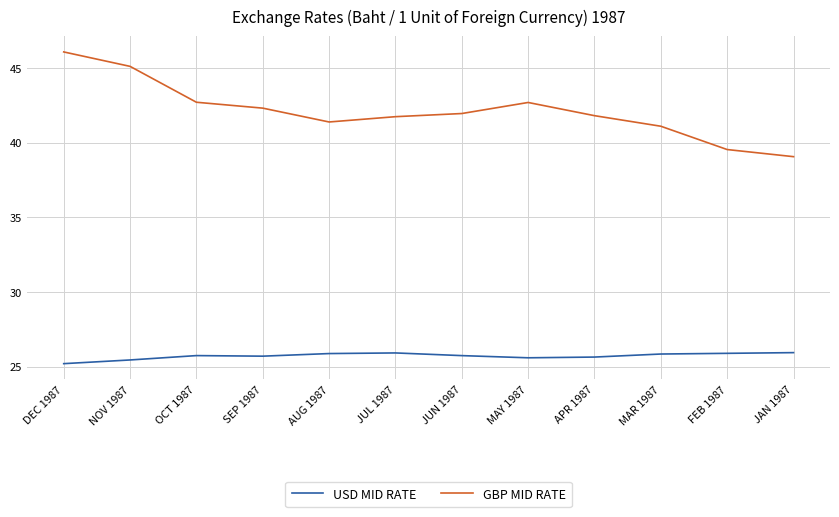

What position from the left is AUG 1987?

5